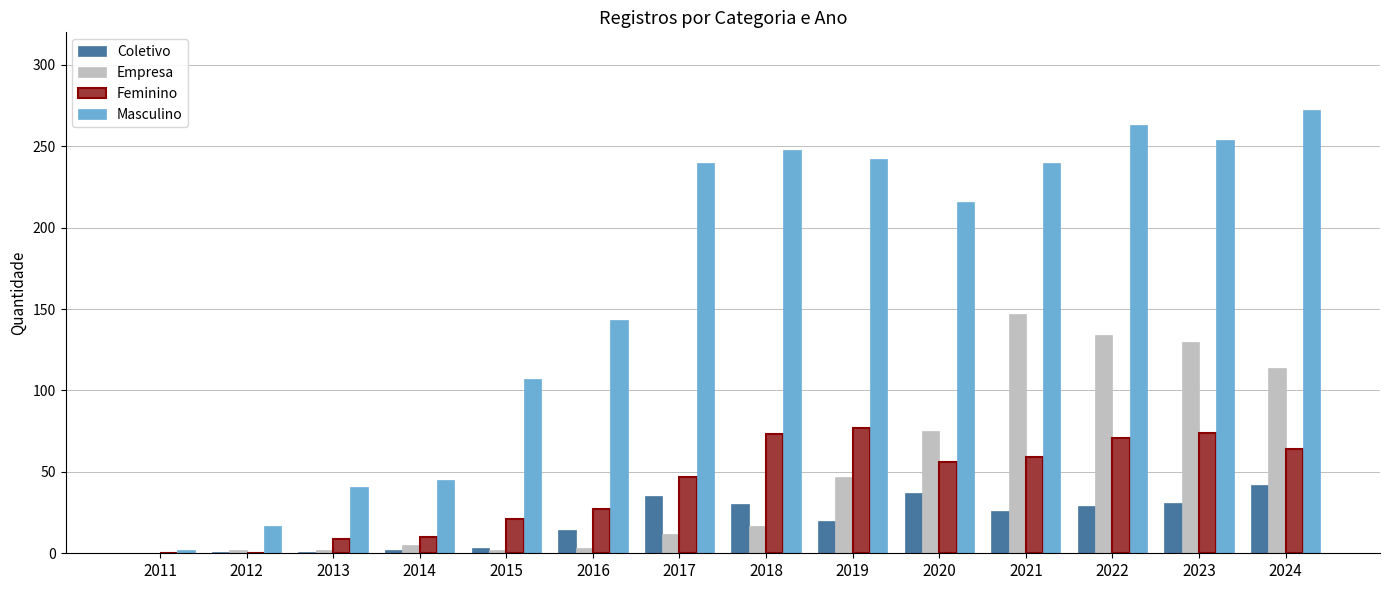

What is the total value across all series at 2021?

472